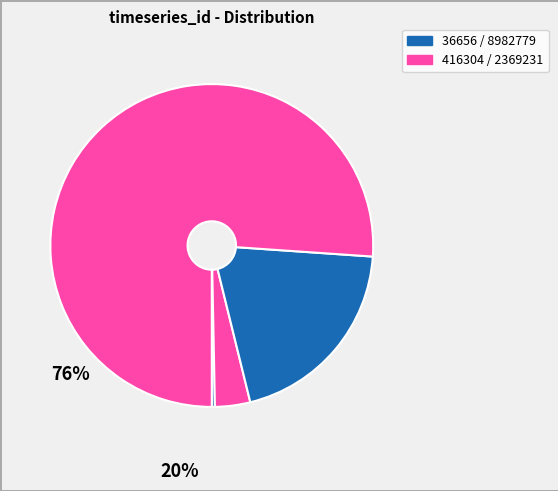

How many segments does this pie chart have?

4